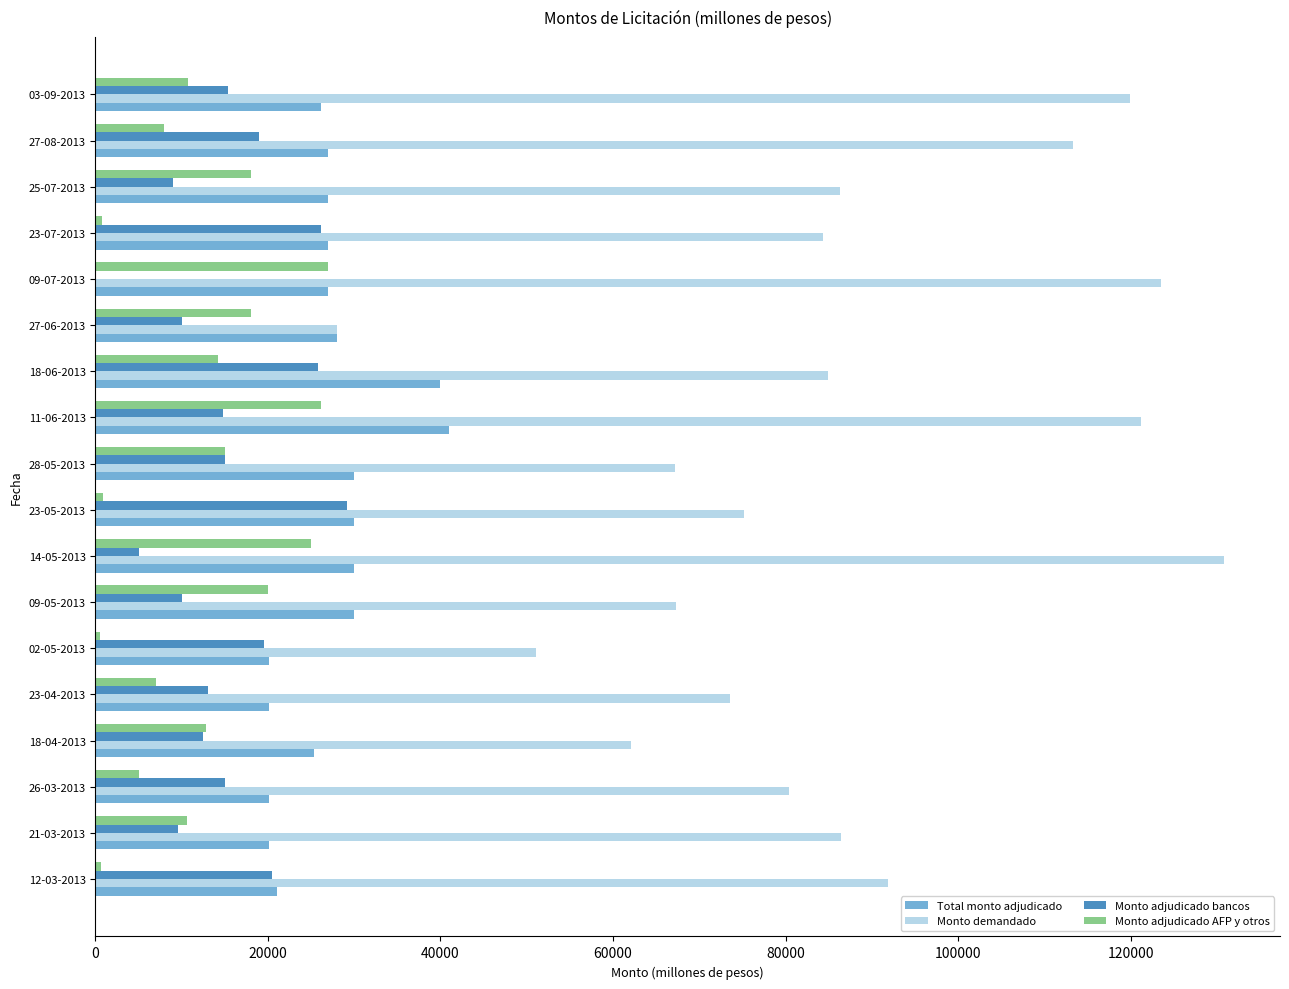

Is the value of Monto demandado at 02-05-2013 greater than the value of Monto adjudicado AFP y otros at 21-03-2013?

Yes